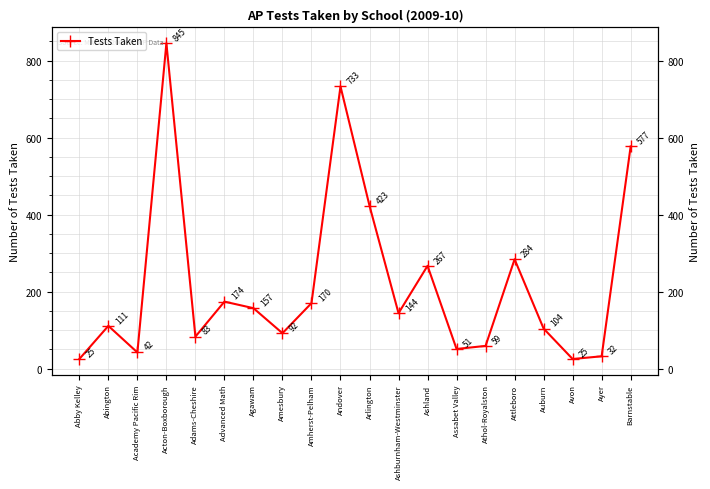

Rank the categories by value from highest to lowest.

Acton-Boxborough, Andover, Barnstable, Arlington, Attleboro, Ashland, Advanced Math, Amherst-Pelham, Agawam, Ashburnham-Westminster, Abington, Auburn, Amesbury, Adams-Cheshire, Athol-Royalston, Assabet Valley, Academy Pacific Rim, Ayer, Abby Kelley, Avon